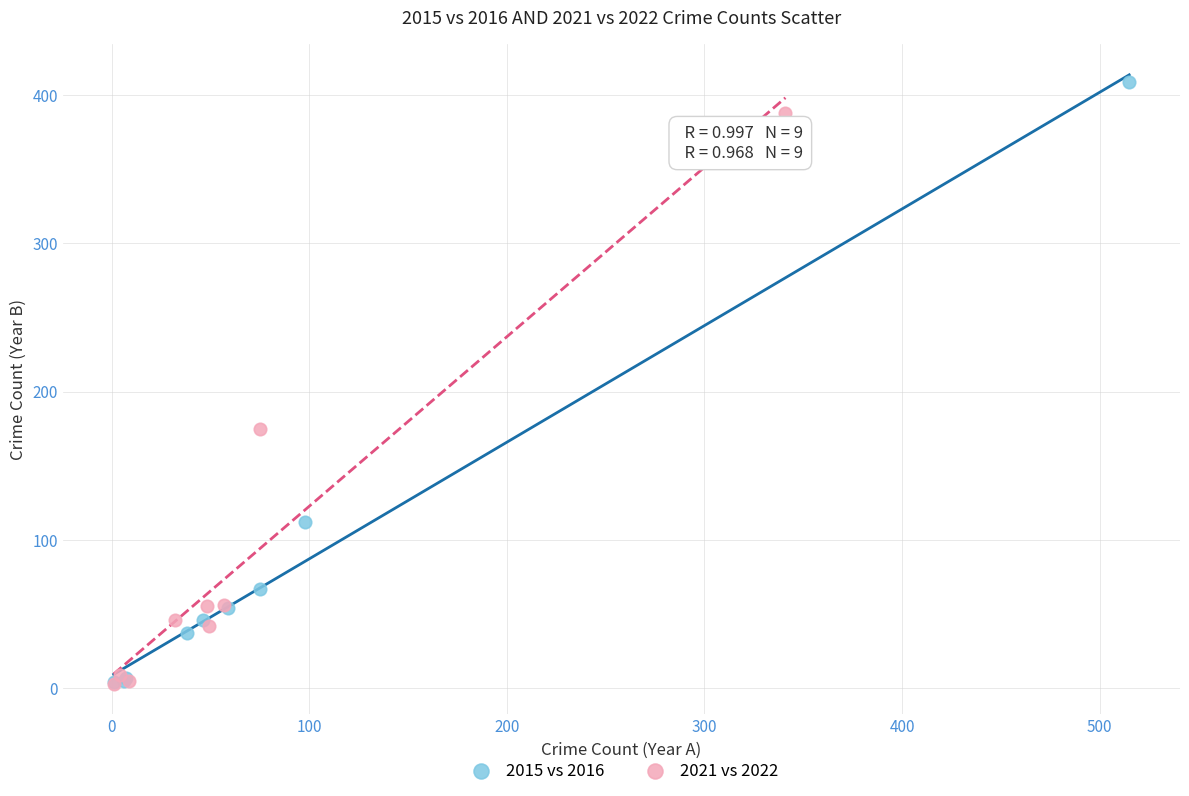

Which series reaches the maximum Y coordinate?

2015 vs 2016